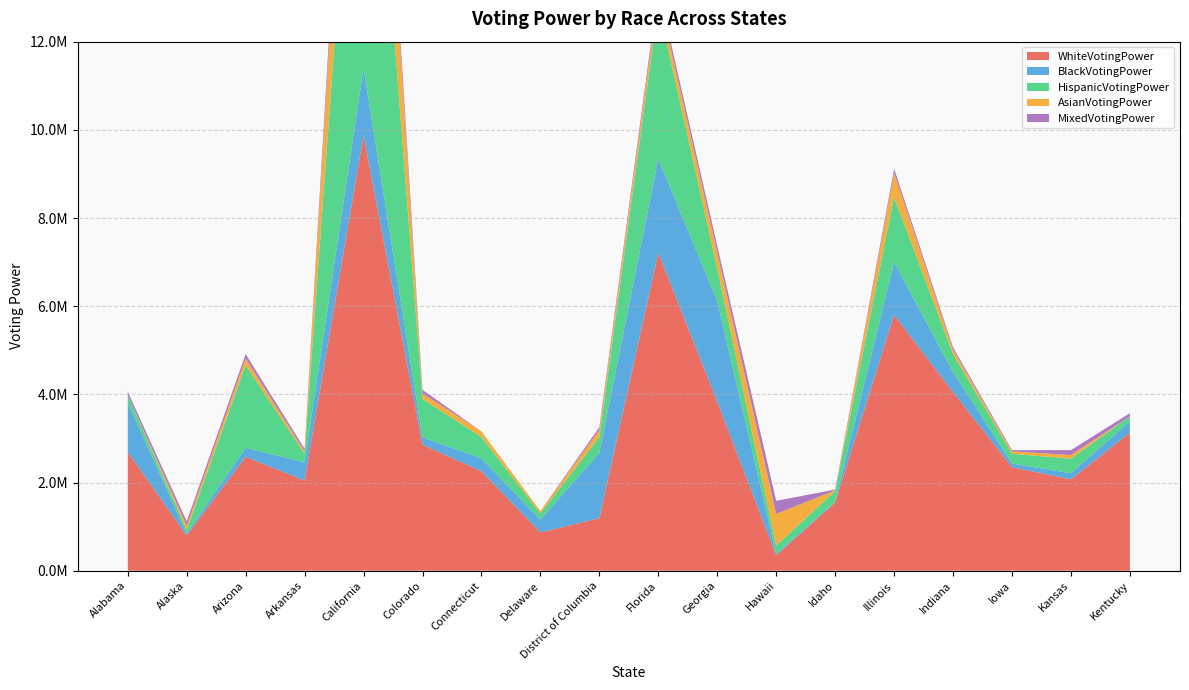

Reading right to left, extract all data points from this chart.

WhiteVotingPower: Kentucky=3131712.3	Kansas=2072456.7	Iowa=2348784.2	Indiana=4052804.2	Illinois=5802878.7	Idaho=1547434.3	Hawaii=350014.9	Georgia=3831742.1	Florida=7212149.2	District of Columbia=1192813.9	Delaware=870431.8	Connecticut=2256675.0	Colorado=2859990.2	California=9878710.2	Arkansas=2044823.9	Arizona=2583662.6	Alaska=801349.9	Alabama=2694193.7
BlackVotingPower: Kentucky=257905.7	Kansas=138163.8	Iowa=82898.3	Indiana=455940.5	Illinois=1197419.4	Idaho=18421.8	Hawaii=36843.7	Georgia=2284307.8	Florida=2136933.1	District of Columbia=1482957.9	Delaware=290143.9	Connecticut=290143.9	Colorado=165796.5	California=1519801.6	Arkansas=414491.3	Arizona=202640.2	Alaska=41449.1	Alabama=1119126.6
HispanicVotingPower: Kentucky=110531.0	Kansas=331593.1	Iowa=221062.0	Indiana=405280.4	Illinois=1473747.0	Idaho=239483.9	Hawaii=184218.4	Georgia=736873.5	Florida=3472516.3	District of Columbia=354620.4	Delaware=138163.8	Connecticut=483573.2	Colorado=870431.8	California=9625409.9	Arkansas=193429.3	Arizona=1874421.9	Alaska=82898.3	Alabama=165796.5
AsianVotingPower: Kentucky=0.0	Kansas=82898.3	Iowa=55265.5	Indiana=101320.1	Illinois=552655.1	Idaho=18421.8	Hawaii=718451.7	Georgia=368436.7	Florida=267116.6	District of Columbia=161191.1	Delaware=55265.5	Connecticut=128952.9	Colorado=124347.4	California=3799503.9	Arkansas=55265.5	Arizona=151980.2	Alaska=96714.6	Alabama=0.0
MixedVotingPower: Kentucky=73687.4	Kansas=110531.0	Iowa=27632.8	Indiana=50660.1	Illinois=92109.2	Idaho=18421.8	Hawaii=294749.4	Georgia=147374.7	Florida=133558.3	District of Columbia=64476.4	Delaware=0.0	Connecticut=0.0	Colorado=82898.3	California=506600.5	Arkansas=55265.5	Arizona=101320.1	Alaska=96714.6	Alabama=82898.3